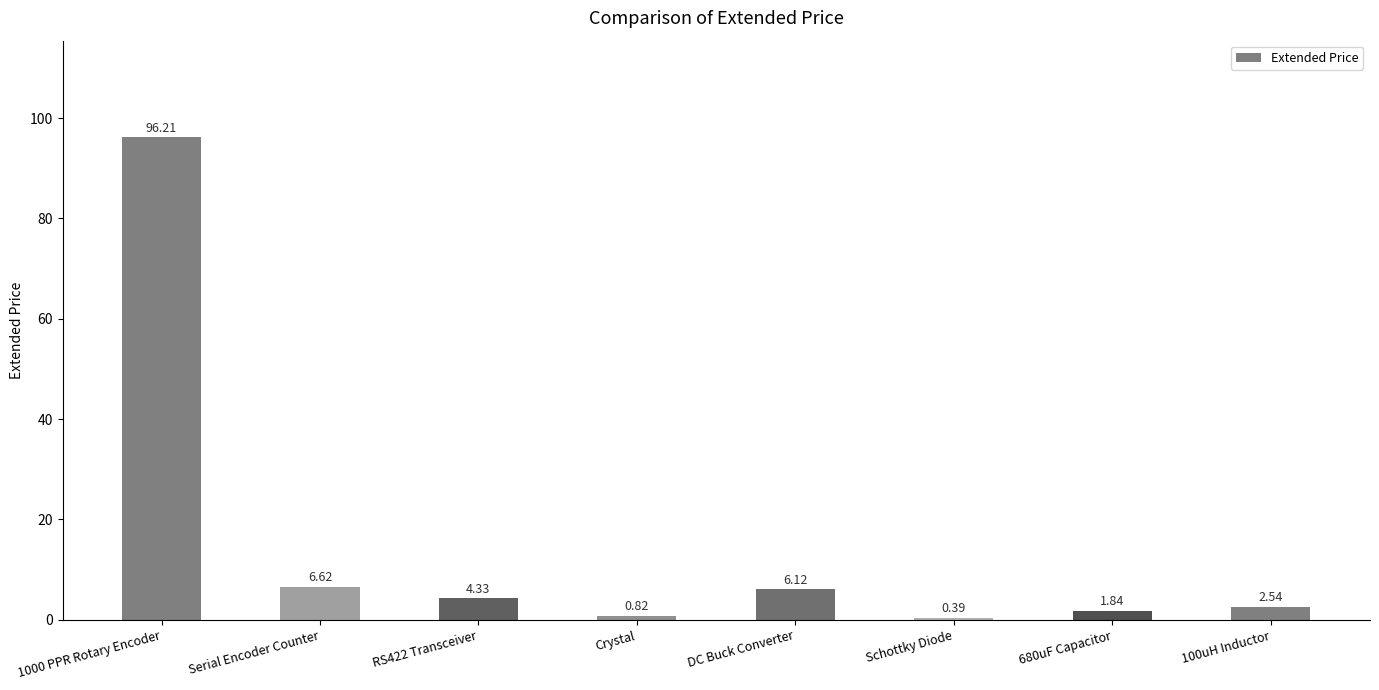

Rank the categories by value from lowest to highest.

Schottky Diode, Crystal, 680uF Capacitor, 100uH Inductor, RS422 Transceiver, DC Buck Converter, Serial Encoder Counter, 1000 PPR Rotary Encoder